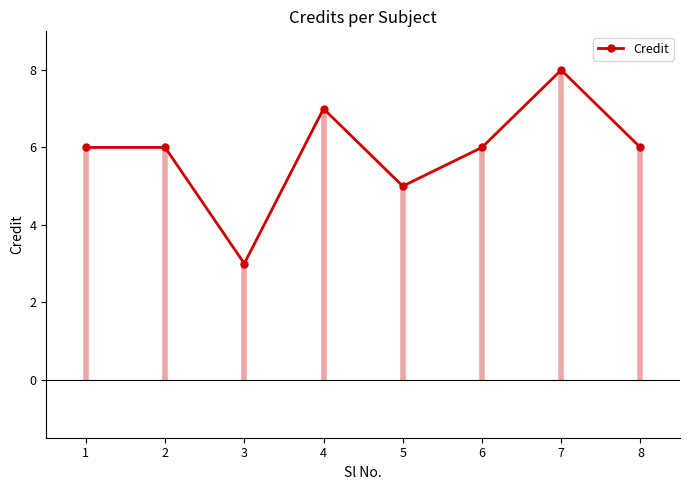

What is the greatest value displayed?

8